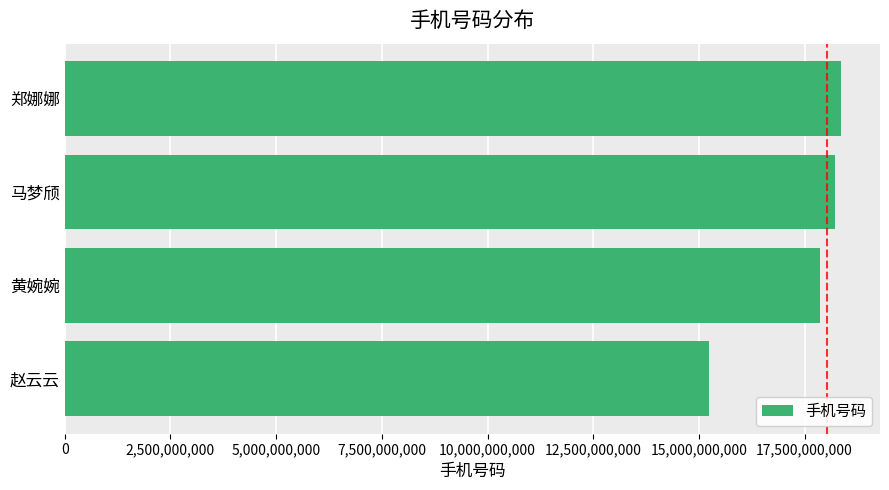

What is the label of the 3rd bar from the top?

黄婉婉